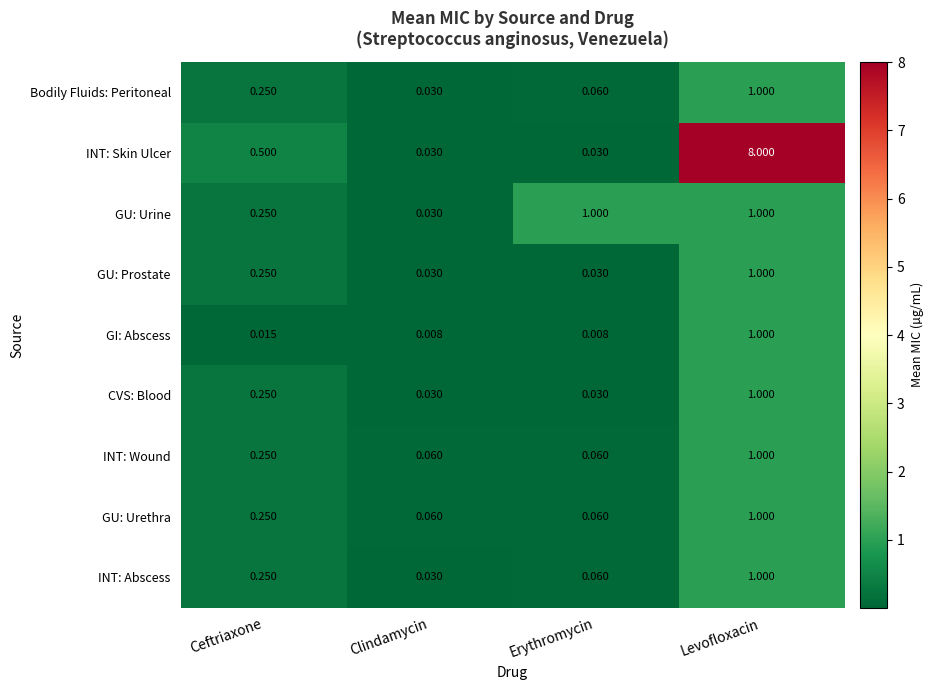

Between Erythromycin and Levofloxacin, which series saw the biggest shift?

INT: Skin Ulcer